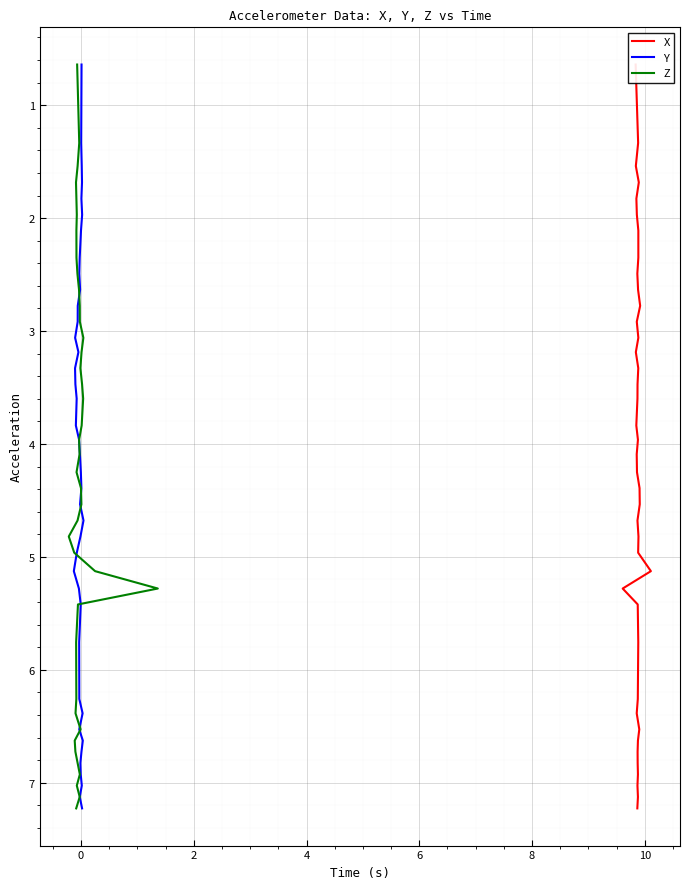

Does the chart display data point markers on the line(s)?

No